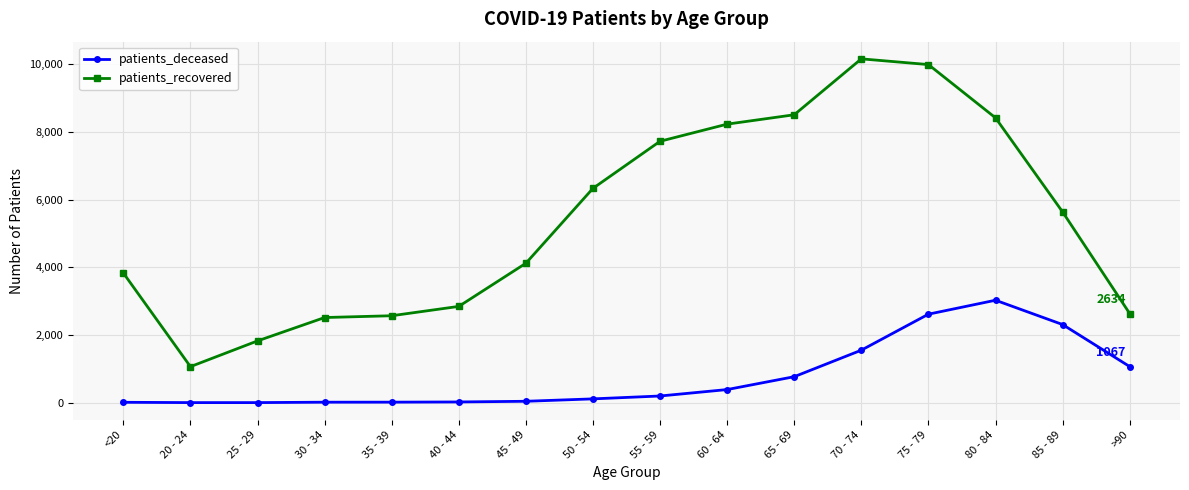

What is the difference between the maximum and second lowest values in the patients_recovered series?

8329